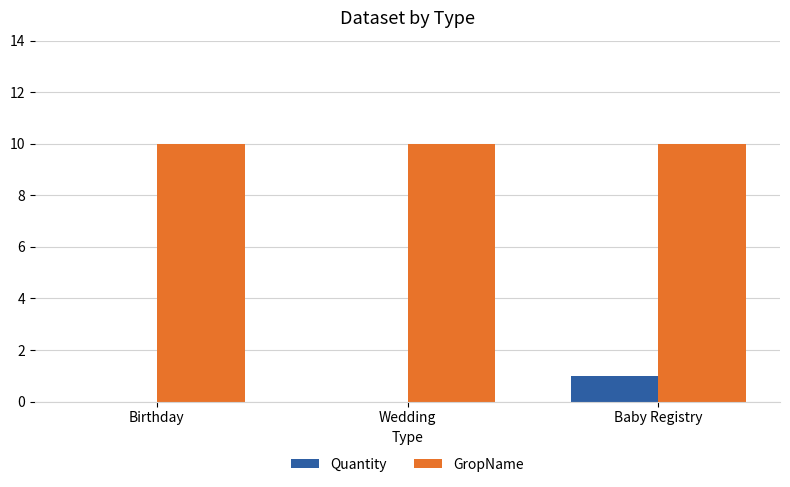

What are all the series names shown in the legend?

Quantity, GropName